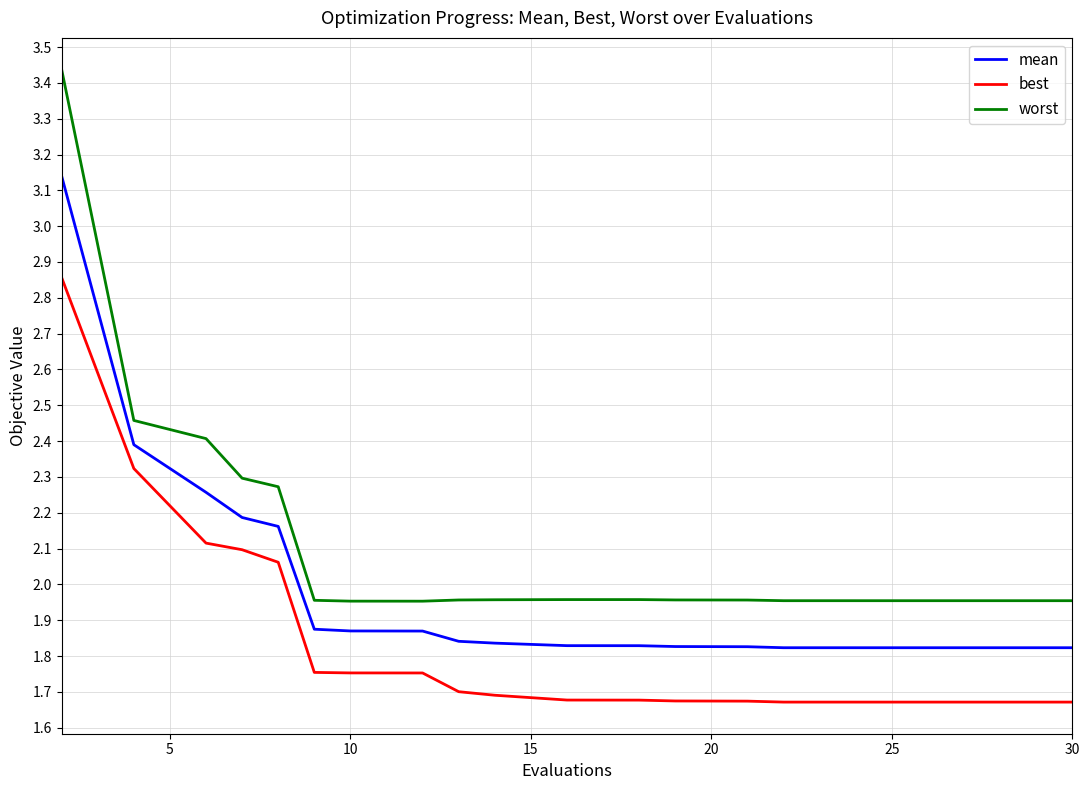

Is this an area chart (filled region under the line)?

No